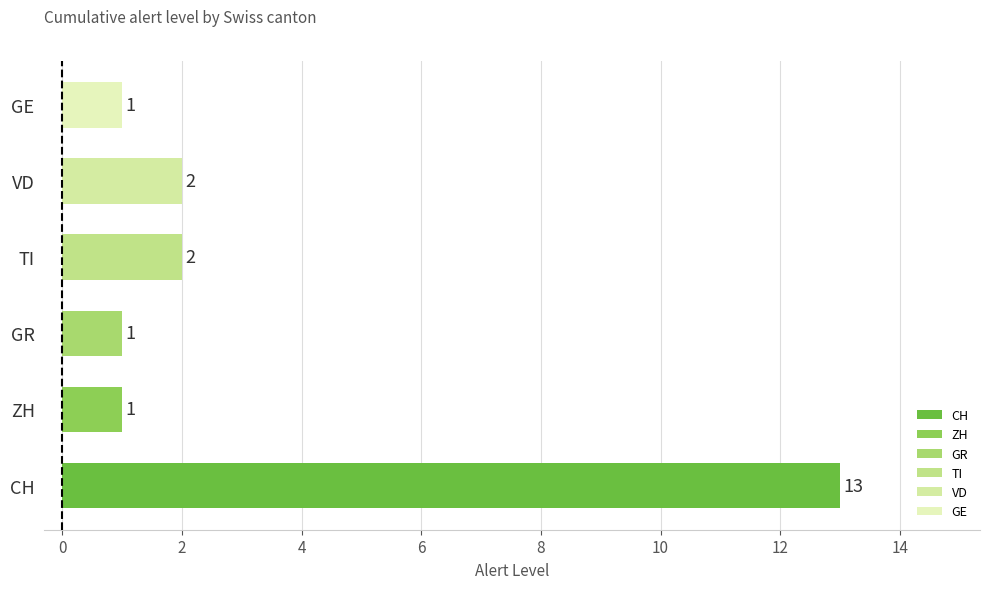

The chart shows a value of 1 at GE. True or false?

True